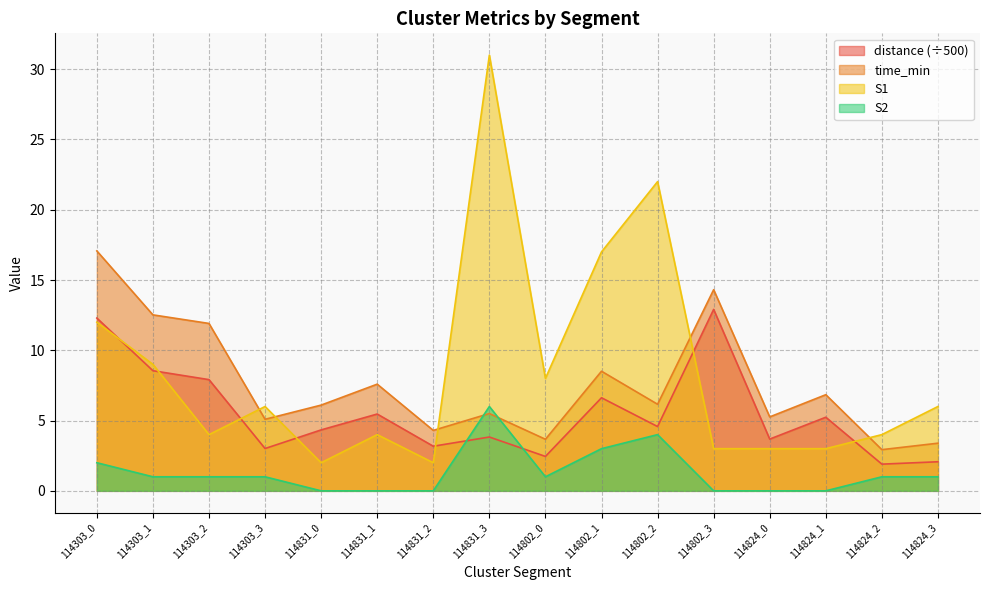

At which label does S2 first exceed 1?

114303_0